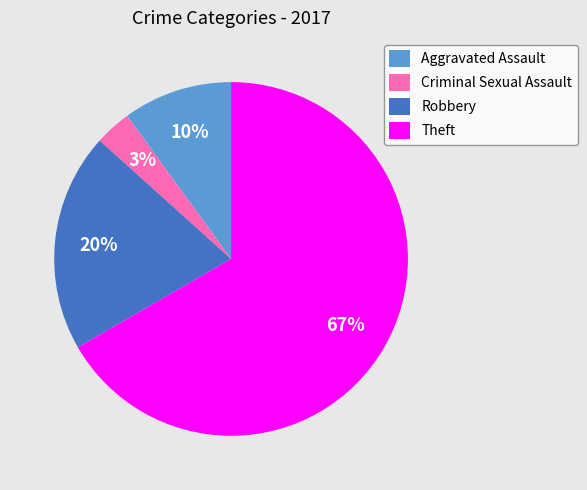

Is there any slice that represents more than half of the pie?

Yes